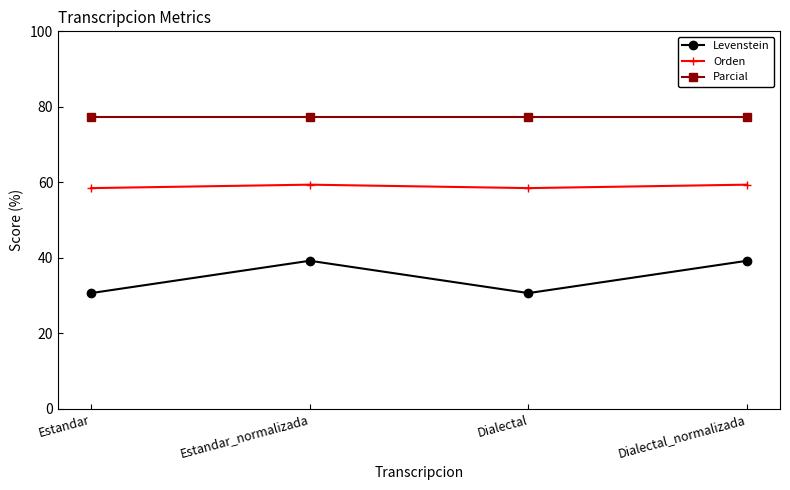

Which series changed the most between Dialectal and Dialectal_normalizada?

Levenstein